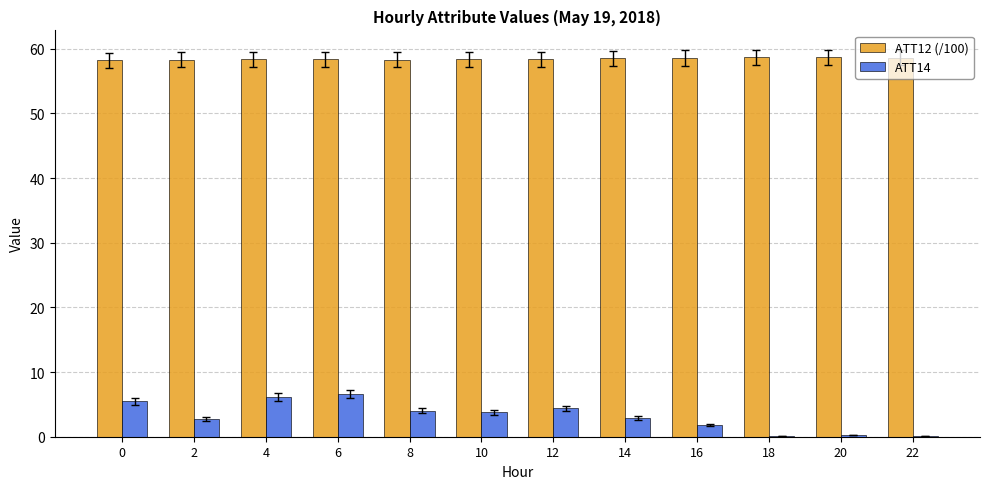

Which series has the largest total across all categories?

ATT12 (/100)